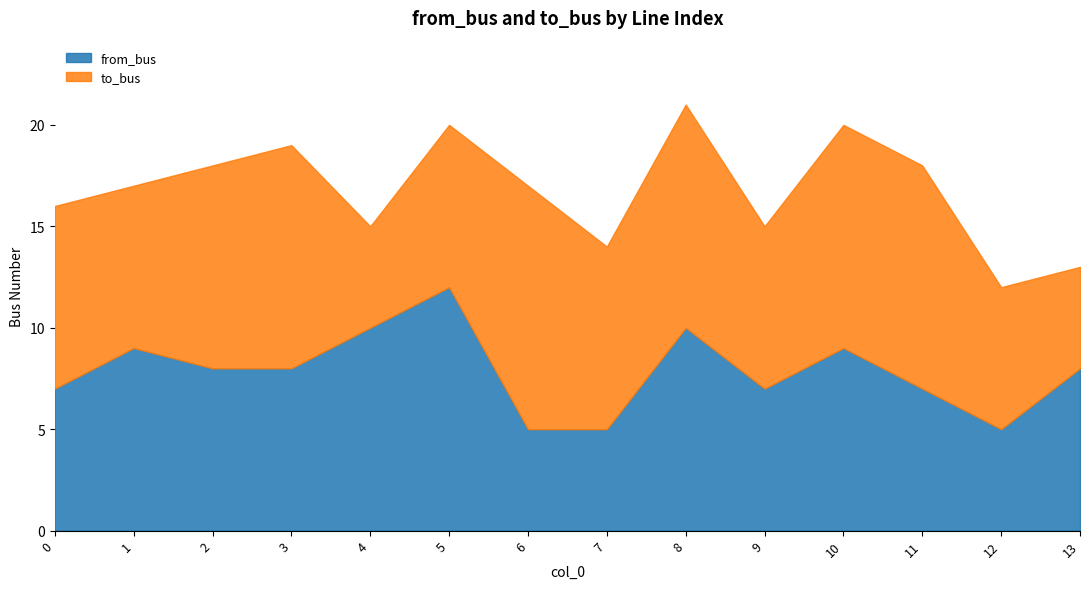

At which label is to_bus closest to 8?

1